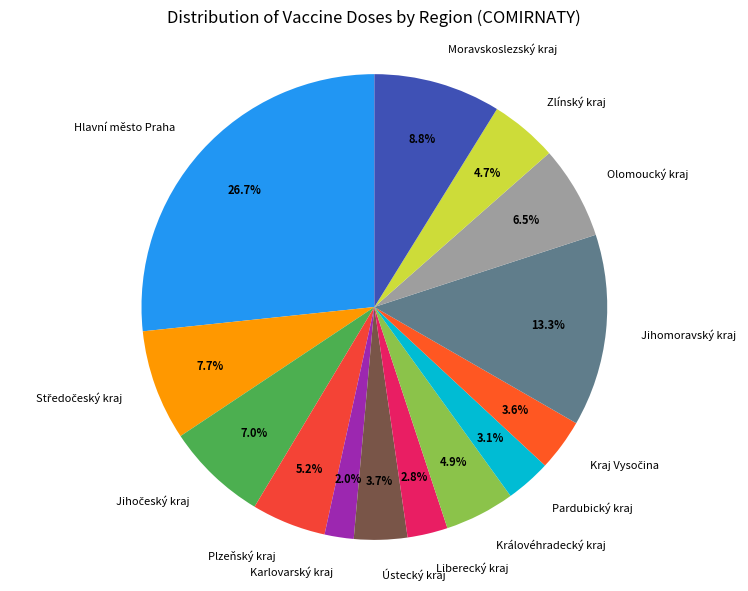

Is Olomoucký kraj the majority of the pie?

No